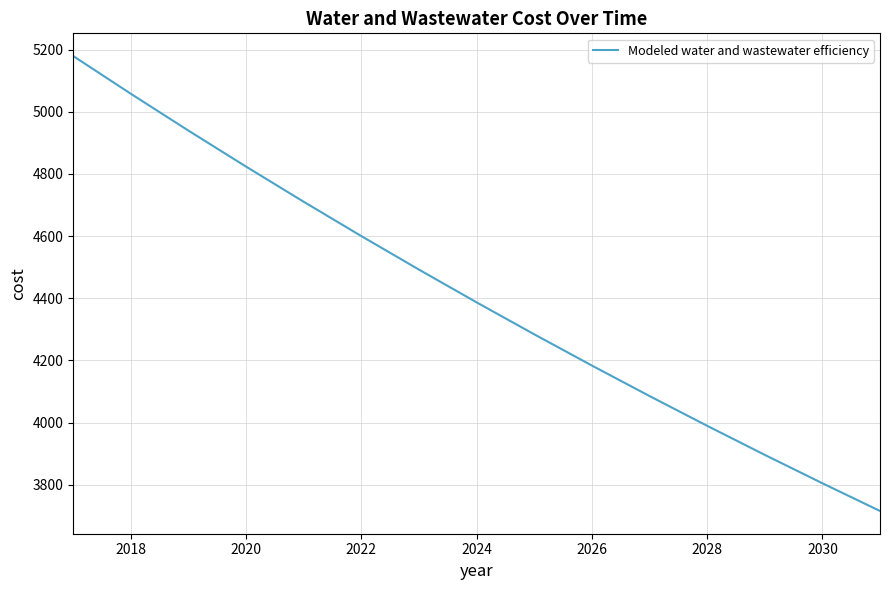

What is the maximum value shown in the chart?

5179.0